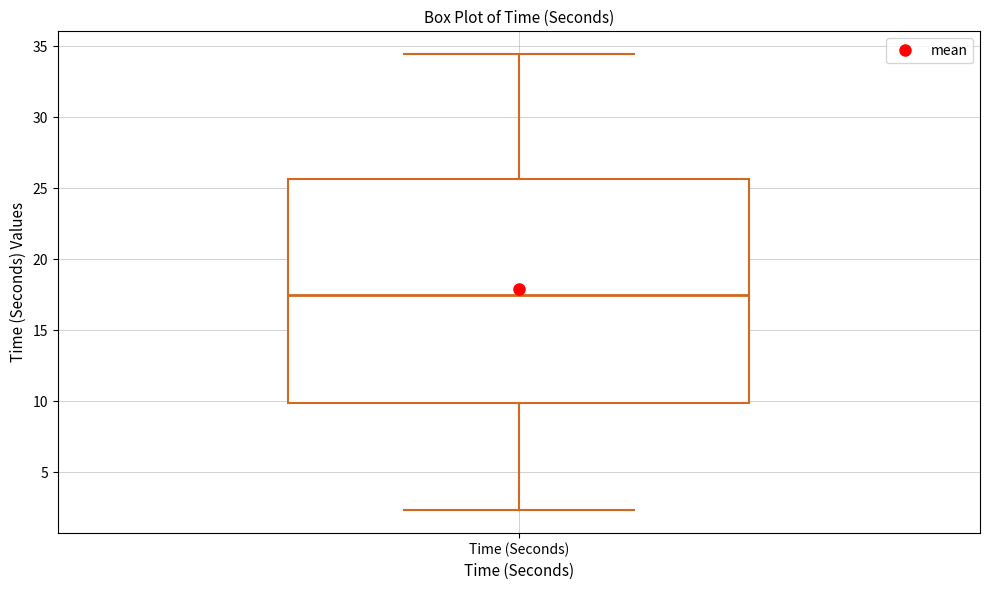

Read this box plot against the y-axis: the position of the median line, the range covered by the box, and the ends of both whiskers. The values are not printed on the chart, so give them approximately, as read against the axis.

median 17.5, box 10.0 to 25.5, whiskers 2.5 to 34.5